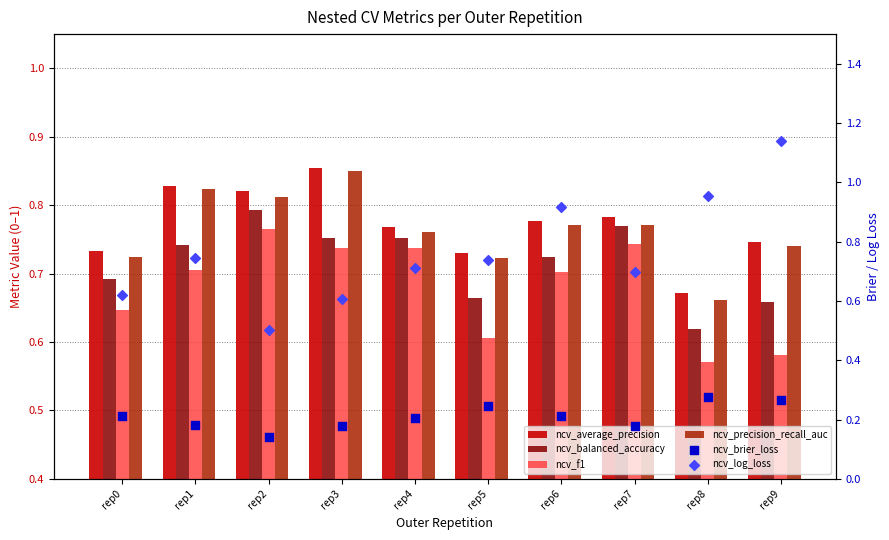

Which series contains the lowest Y value?

ncv_brier_loss